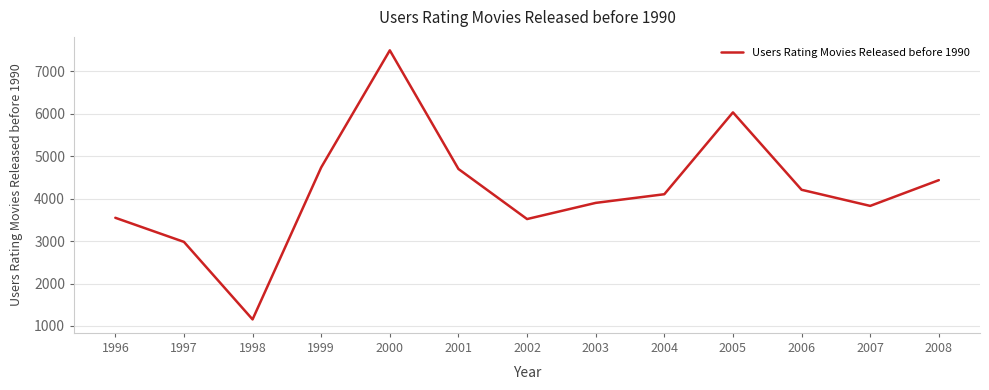

Read the value at 2006.

4210